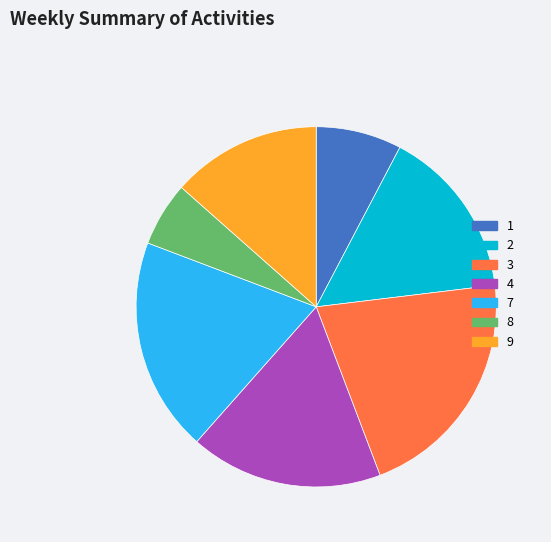

Approximately how many times larger is the value at 1 compared to 2?

0.5